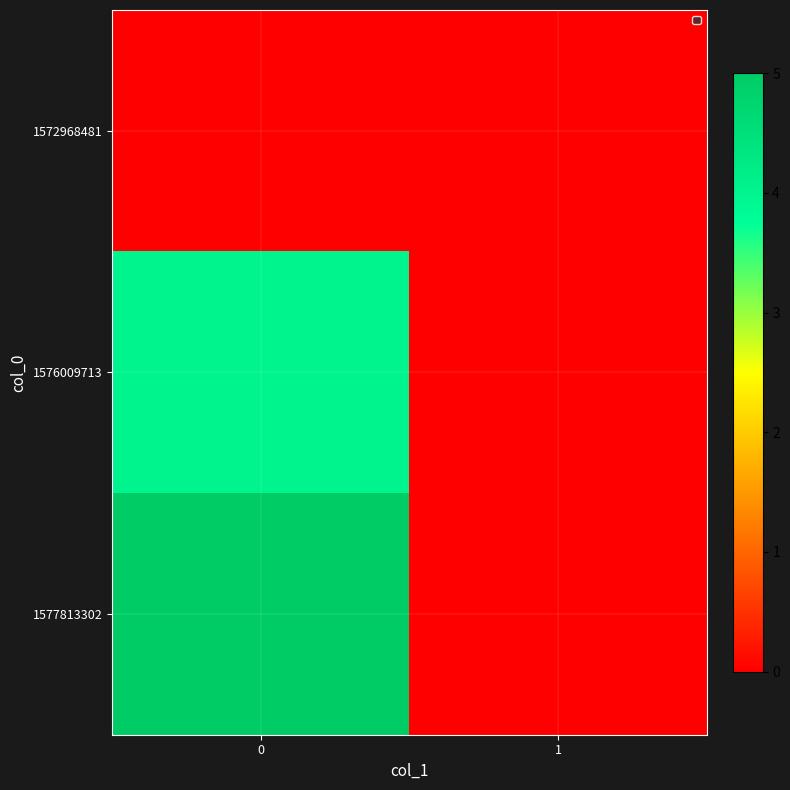

What is the total value across all series at 0?

9